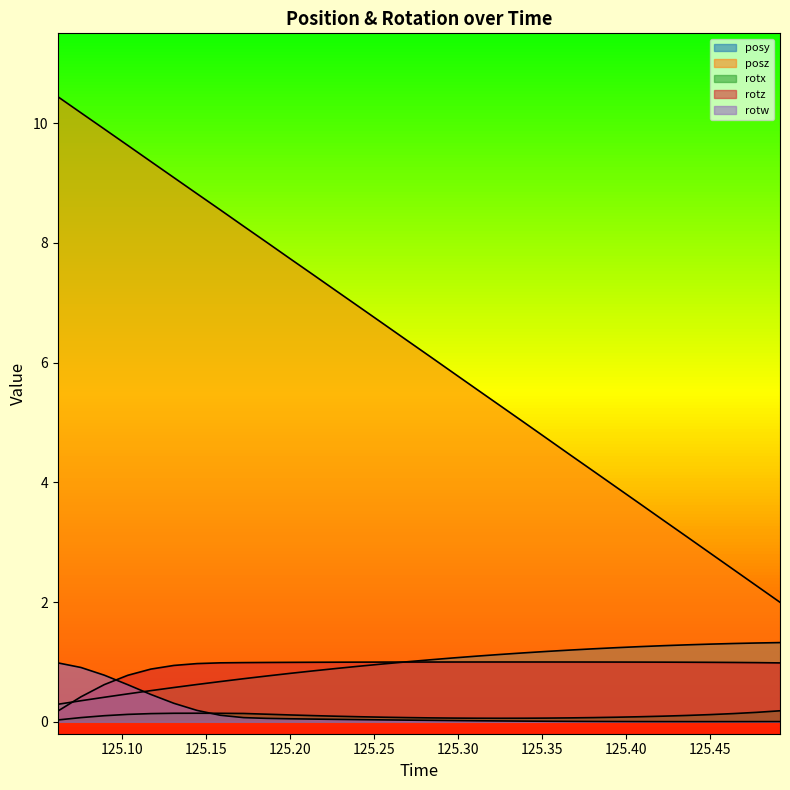

What is the average value of the rotz series?

0.9